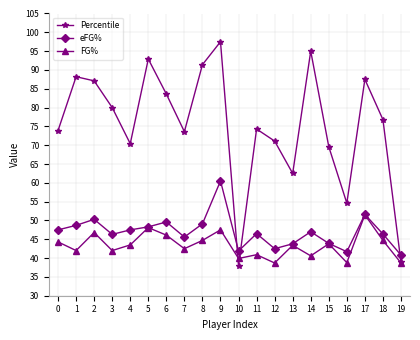

What is the value of the eFG% point at the 19th from the left?

46.4